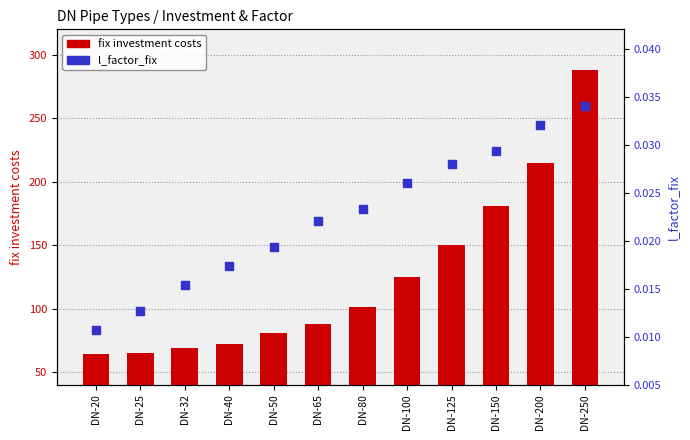

Which series has the largest Y range (max minus min)?

fix investment costs